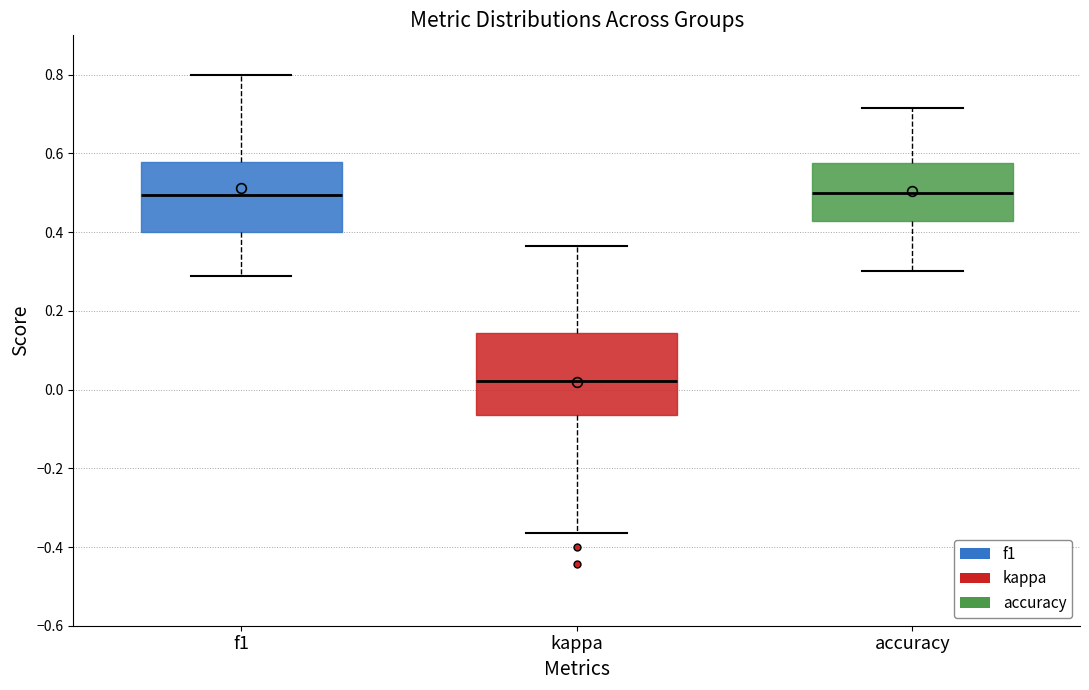

Which box is the tallest, from its lower edge to its upper edge?

kappa